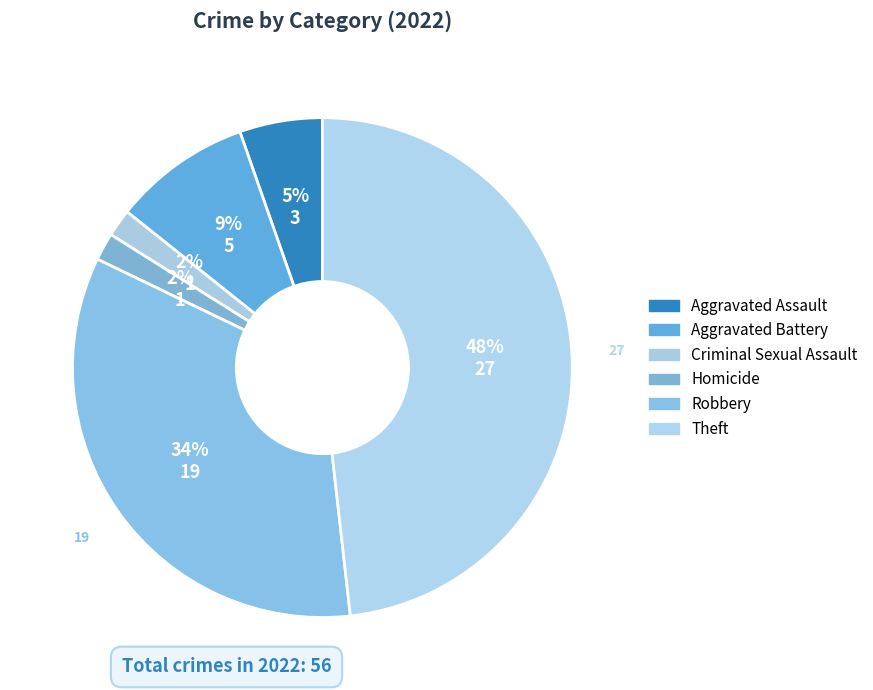

Count the number of slices in the pie.

6